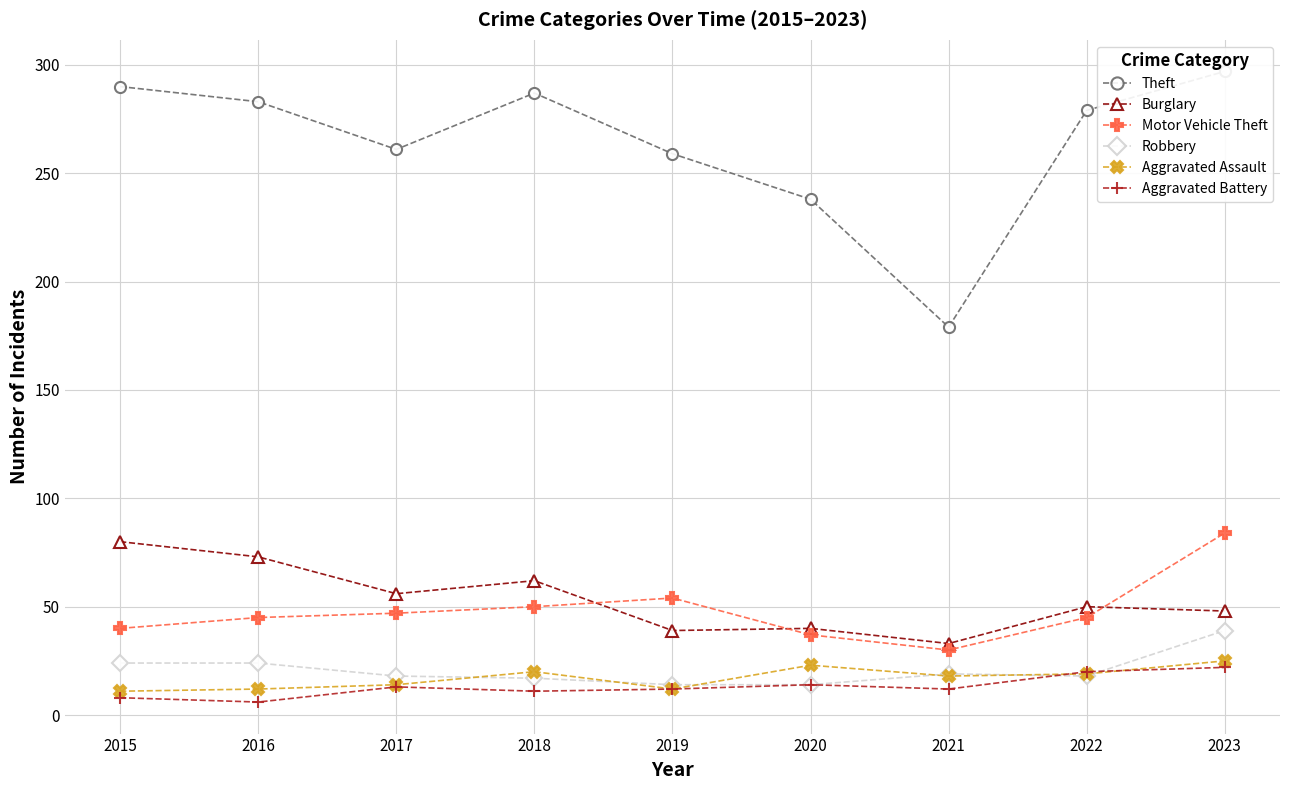

What is the difference between the second highest and minimum values in the Burglary series?

40